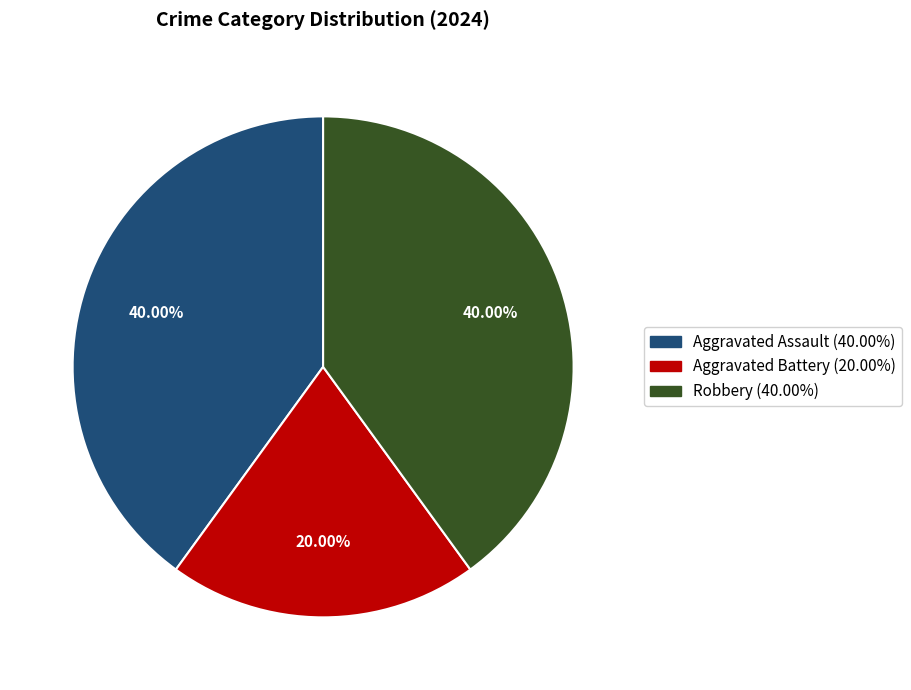

Which has a higher value, Aggravated Battery or Robbery?

Robbery